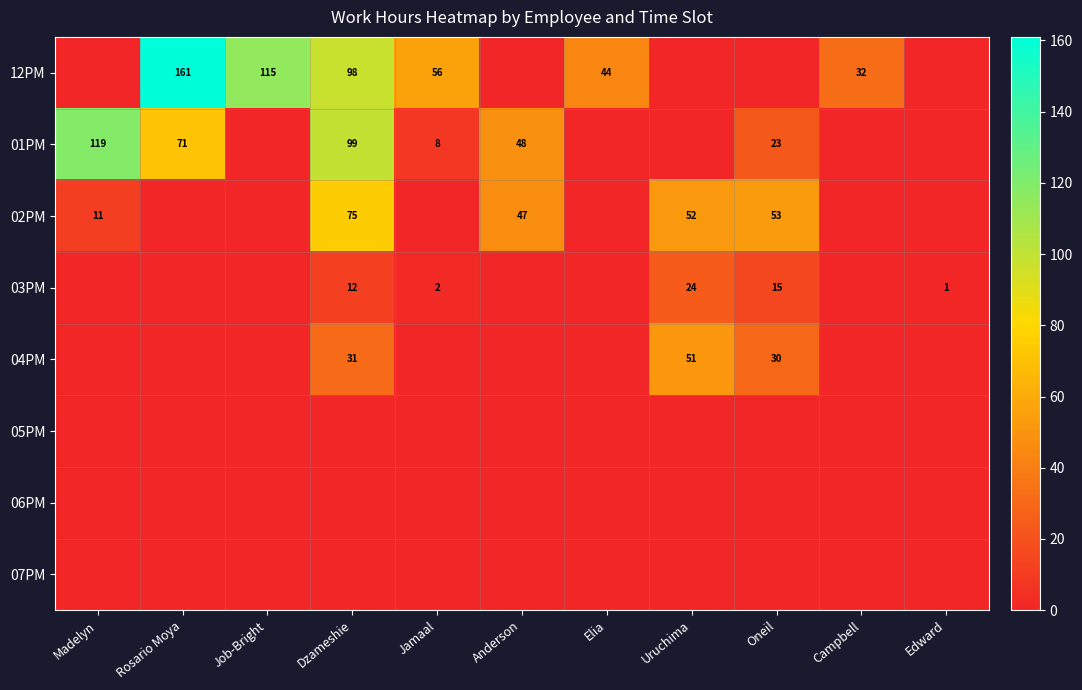

The value of 04PM at Uruchima is 51. True or false?

True